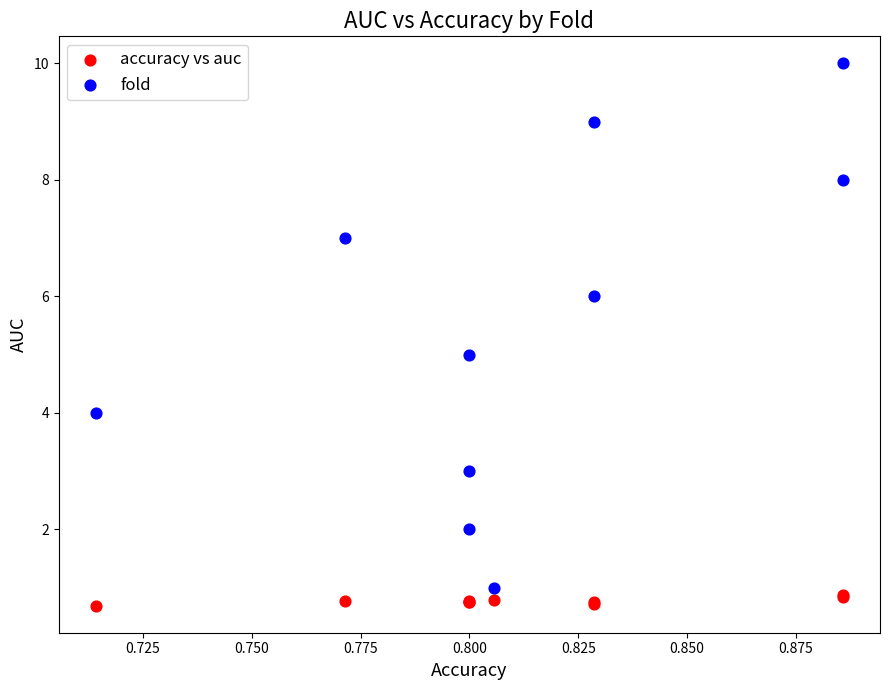

Which series reaches the maximum Y coordinate?

fold